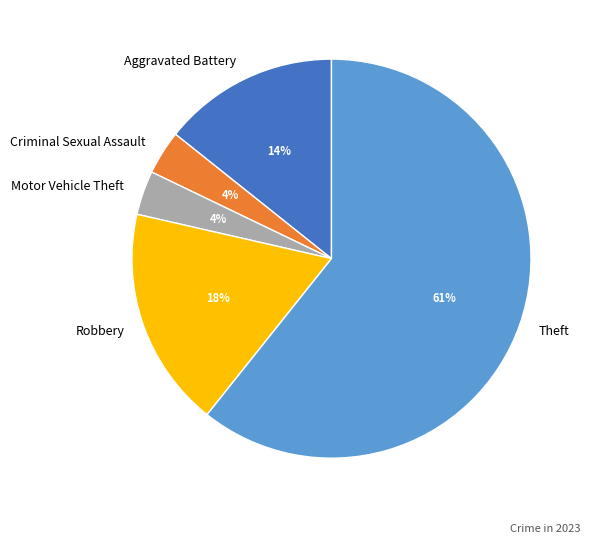

Do Robbery and Motor Vehicle Theft together represent more than half of the pie?

No